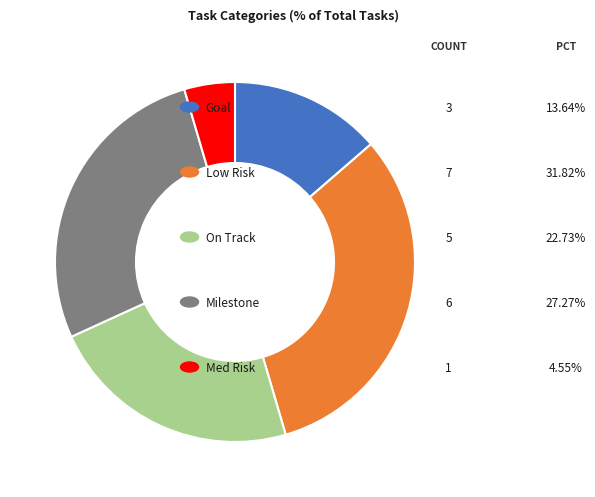

Does any single category account for the majority?

No